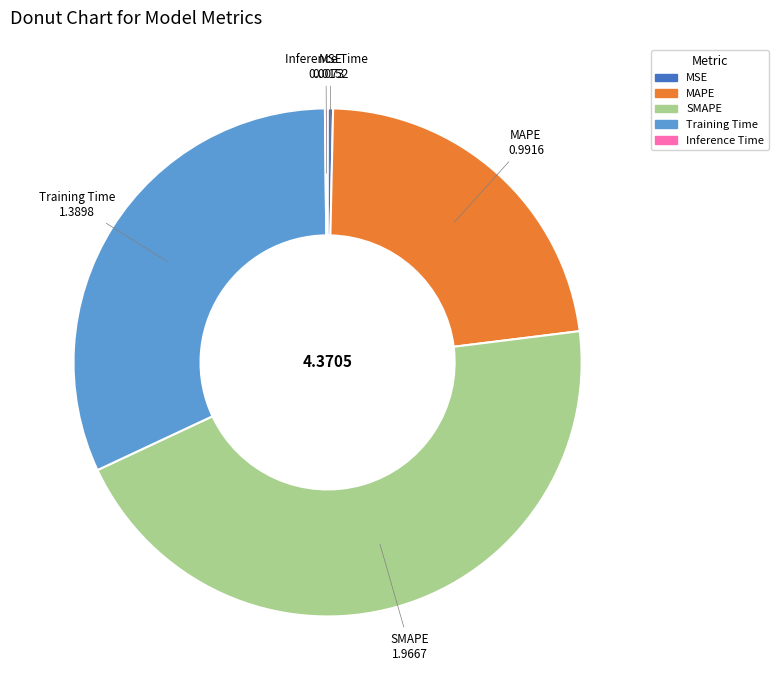

Is the sum of Training Time and MAPE greater than half?

Yes